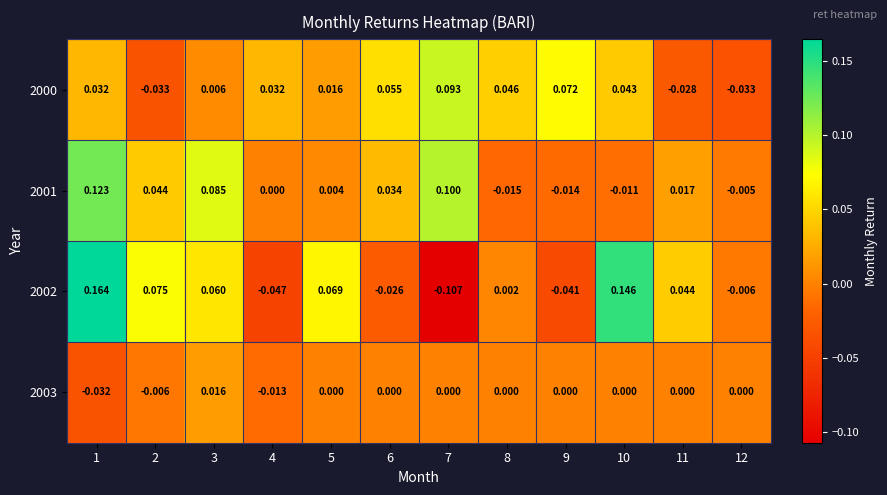

At which category is the sum across all series the highest?

1